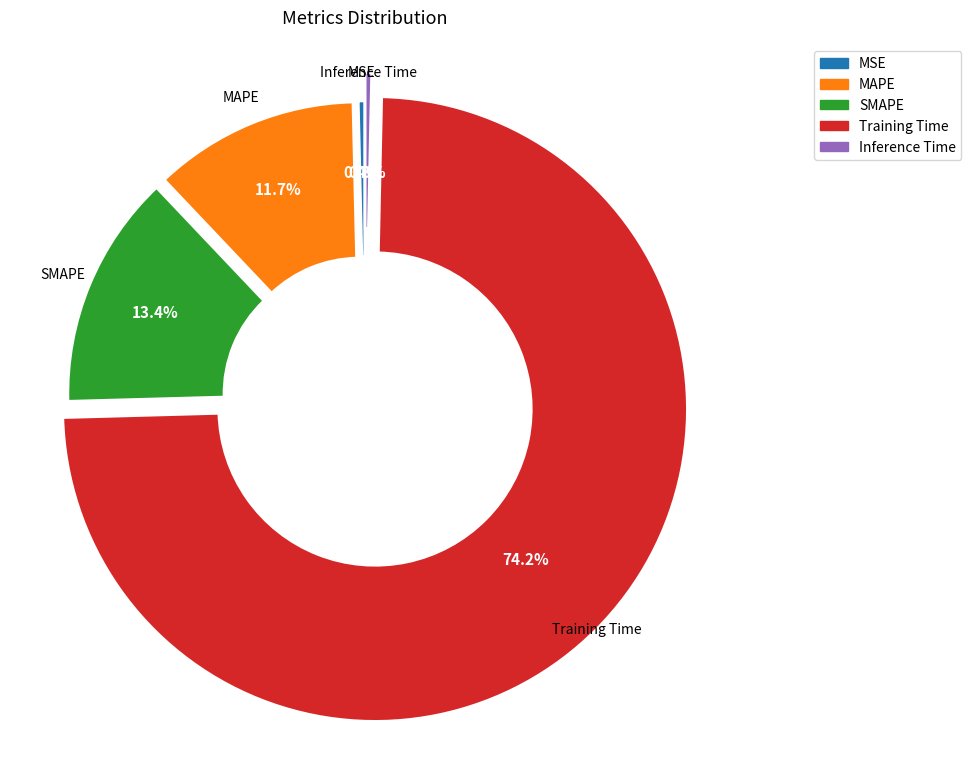

Does any single category account for the majority?

Yes